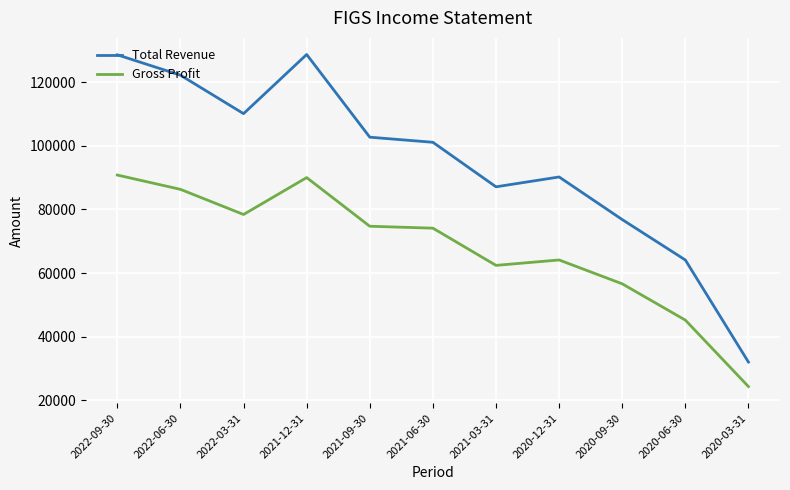

Which series has the widest spread of values?

Total Revenue